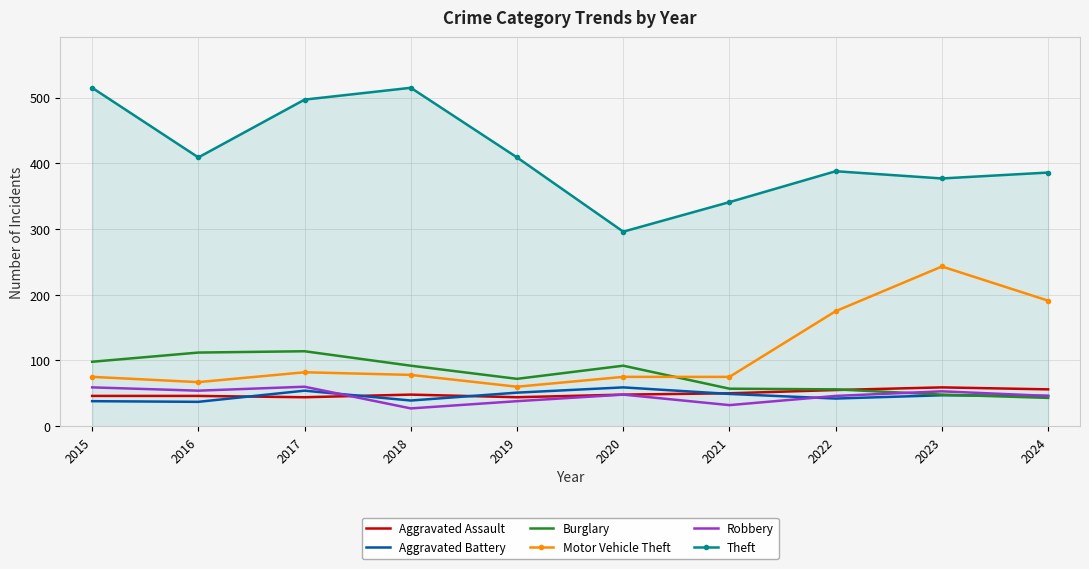

Is it true that Burglary equals 145 at 2020?

False